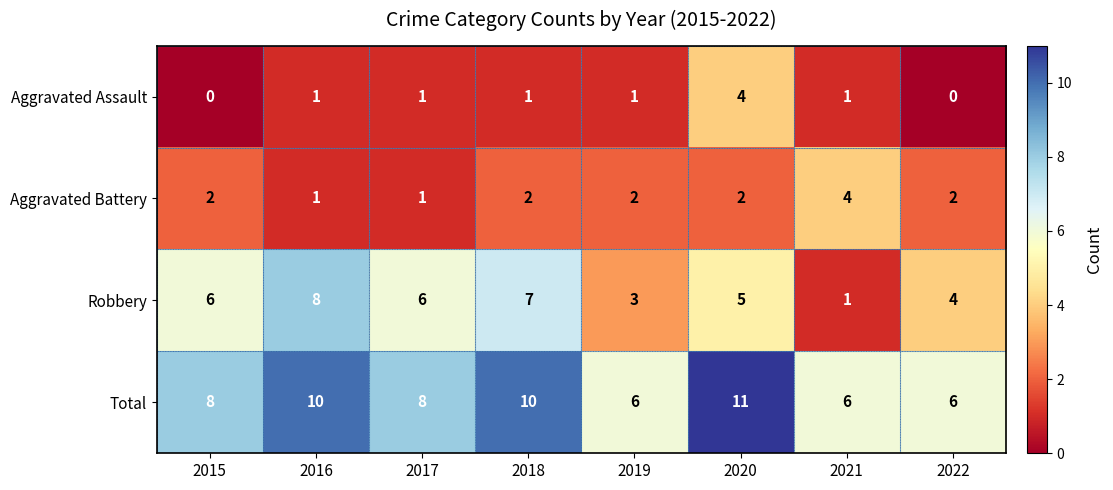

True or false: Aggravated Assault has a value of 1 at 2016.

True